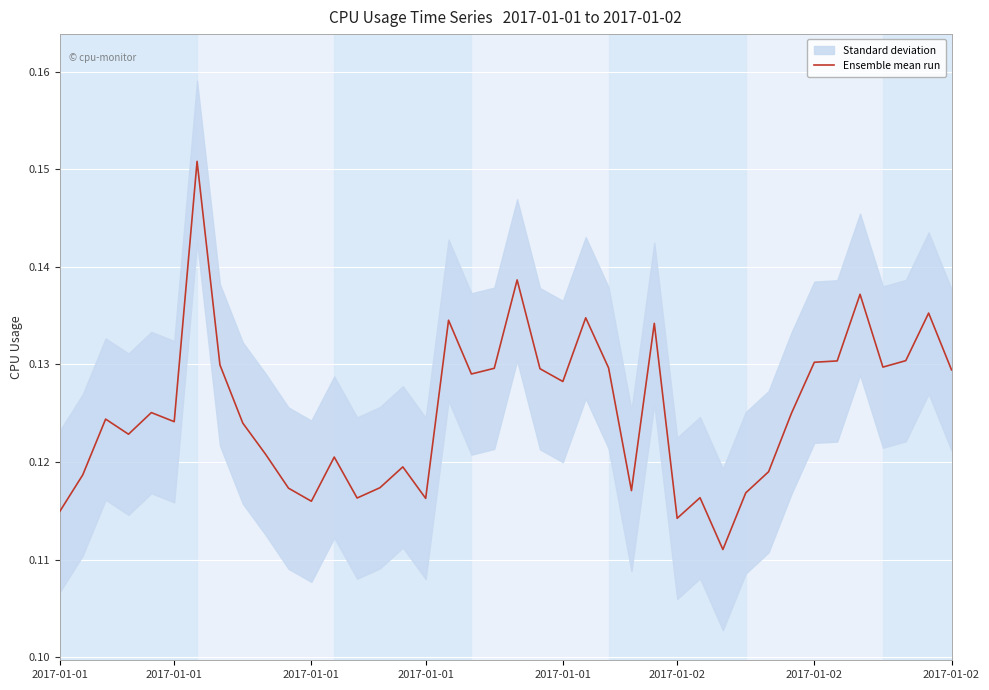

What is the value of the 9th point from the left?

0.1